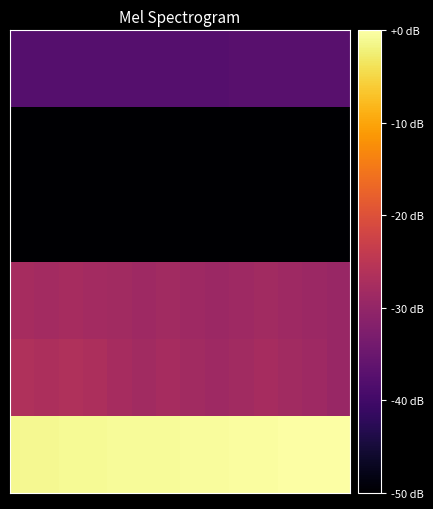

How many categories are shown in the chart?

14